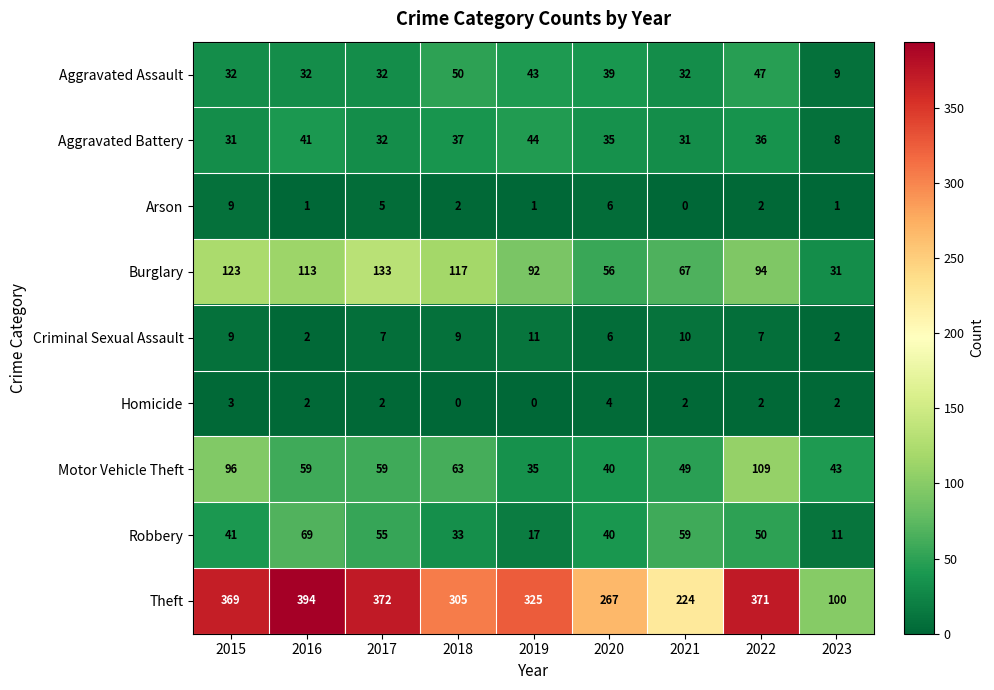

What is the sum of the Motor Vehicle Theft values at 2018 and 2022?

172